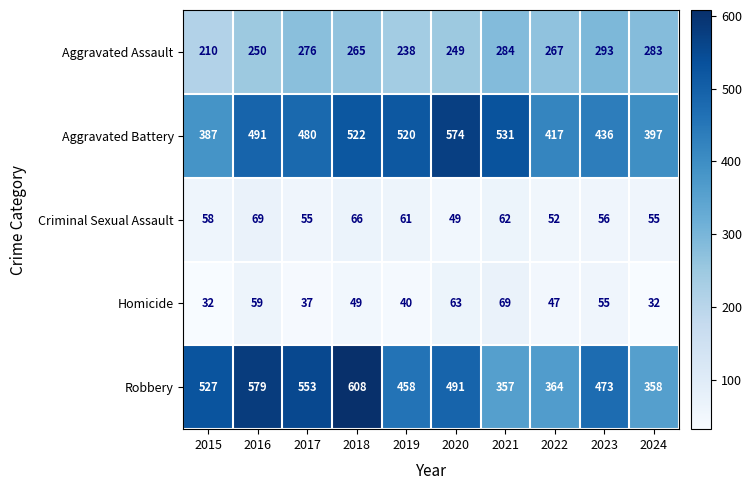

How many series are shown in this chart?

5